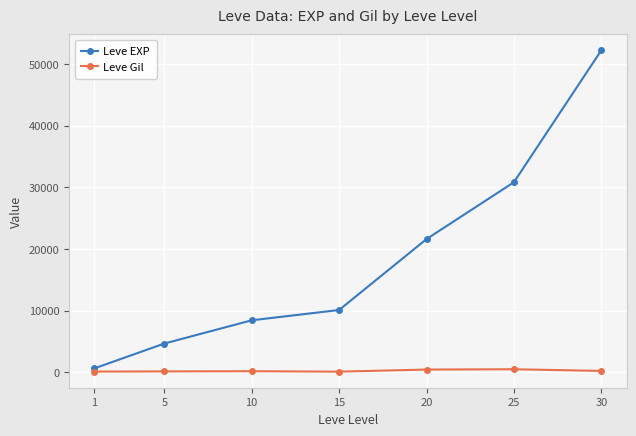

True or false: Leve EXP has more than 2 interior local peaks.

False